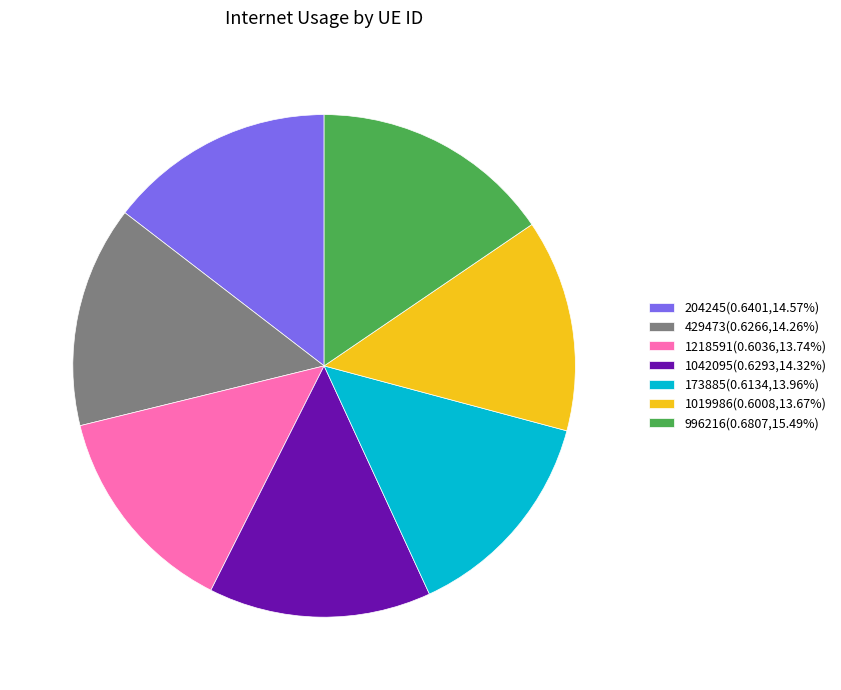

Which has a higher value, 1019986 or 429473?

429473